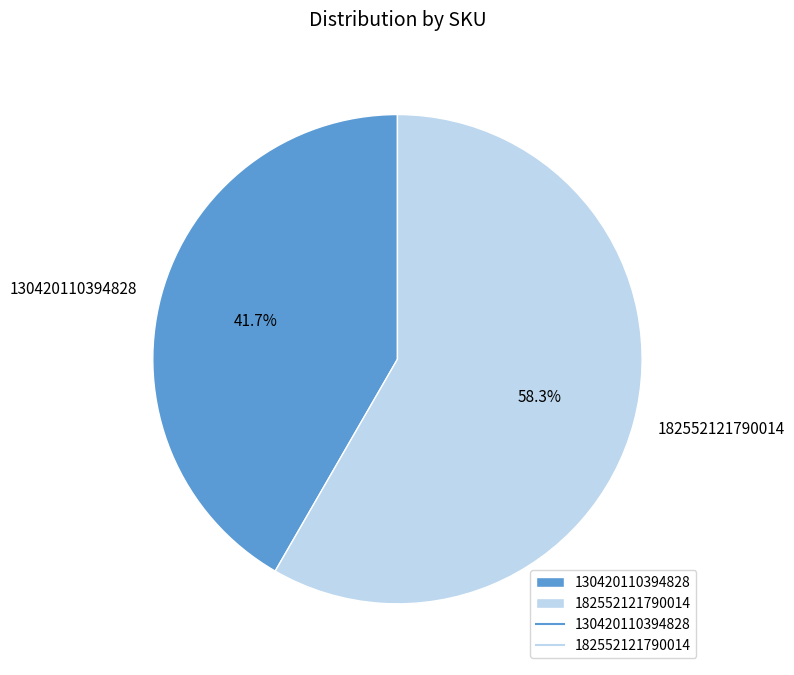

What portion of the pie excludes 130420110394828?

58.3%